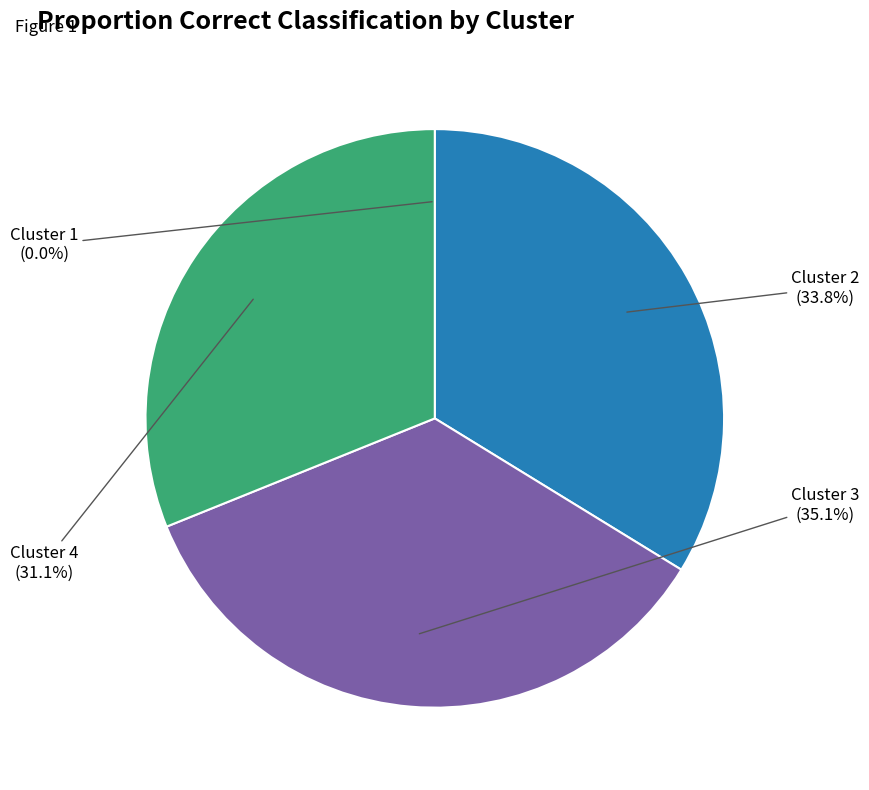

Is Cluster 2 the majority of the pie?

No